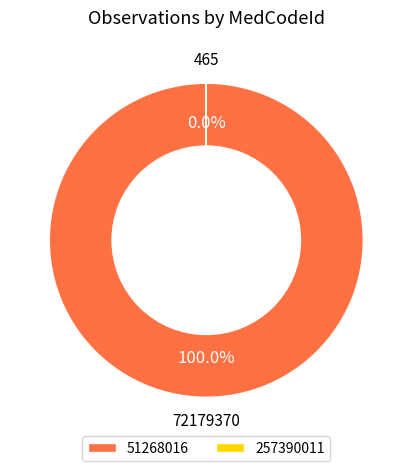

What percentage is the 51268016 slice, to the nearest percent?

100%